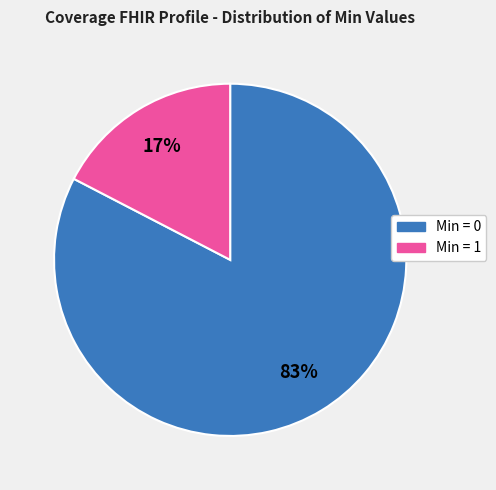

To the nearest percent, what is the average slice percentage?

50%